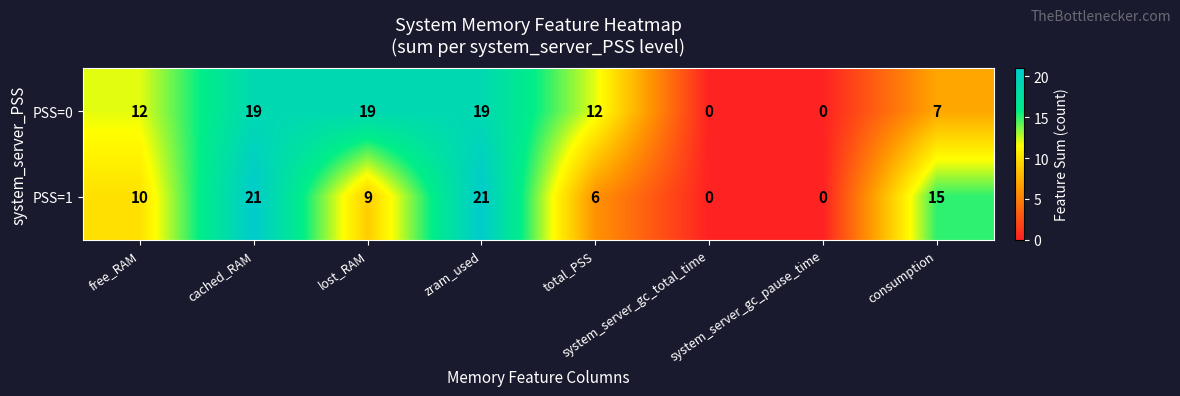

Which series has the largest total across all categories?

PSS=0